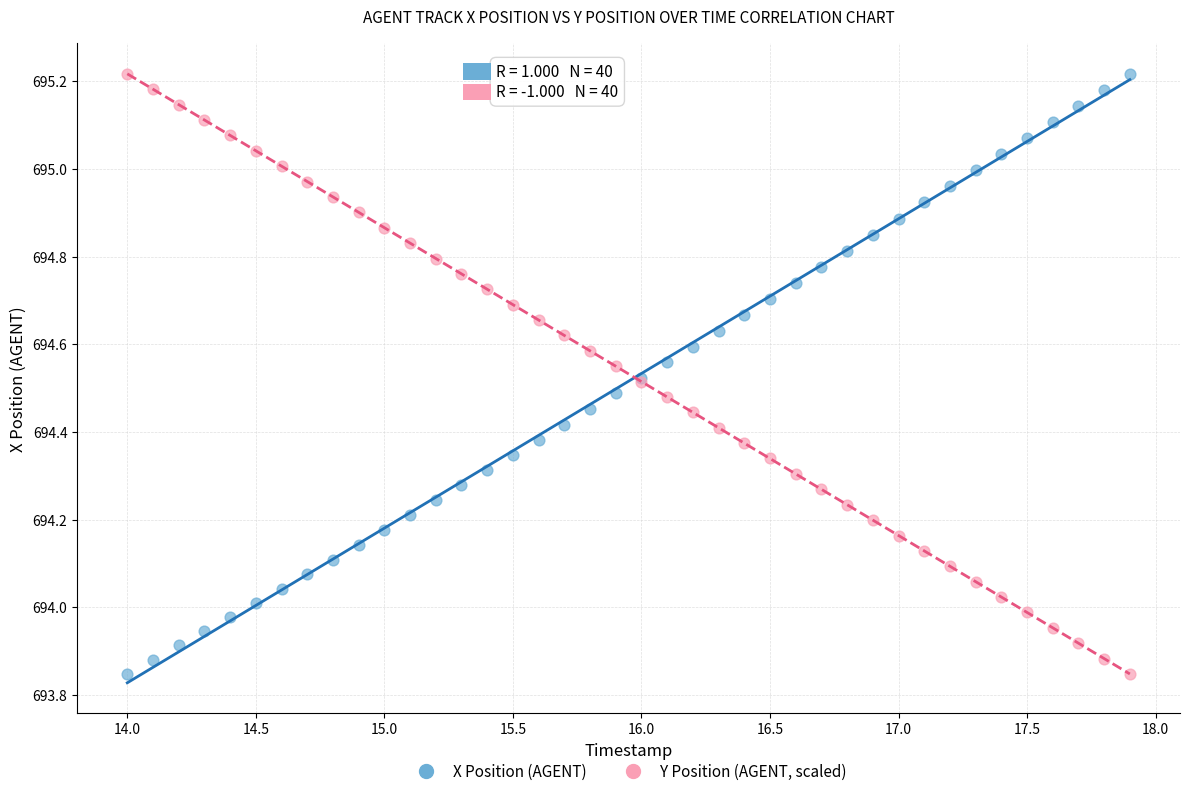

What are all the series names shown in the legend?

X Position (AGENT), Y Position (AGENT, scaled)